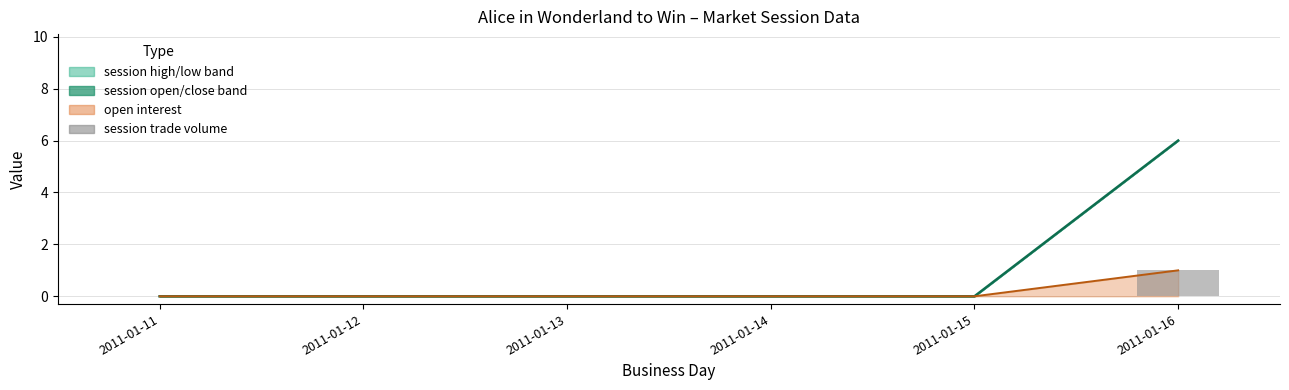

At which label is the value closest to 0?

2011-01-11